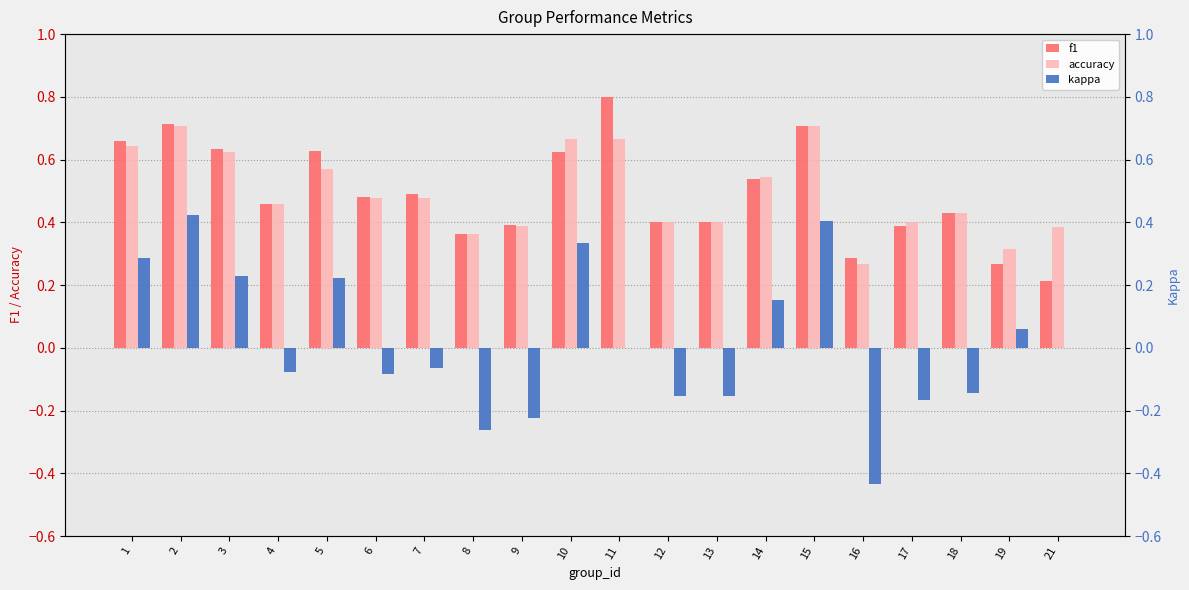

Reading left to right, extract all data points from this chart.

f1: 0.7	0.7	0.6	0.5	0.6	0.5	0.5	0.4	0.4	0.6	0.8	0.4	0.4	0.5	0.7	0.3	0.4	0.4	0.3	0.2
accuracy: 0.6	0.7	0.6	0.5	0.6	0.5	0.5	0.4	0.4	0.7	0.7	0.4	0.4	0.5	0.7	0.3	0.4	0.4	0.3	0.4
kappa: 0.3	0.4	0.2	-0.1	0.2	-0.1	-0.1	-0.3	-0.2	0.3	0.0	-0.2	-0.2	0.2	0.4	-0.4	-0.2	-0.1	0.1	0.0